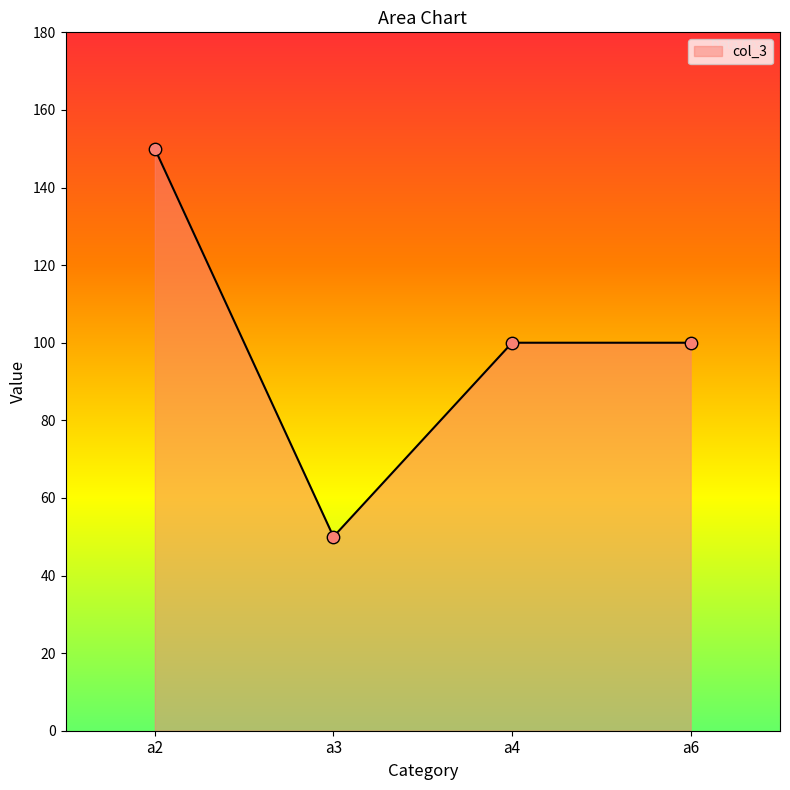

What is the change in value from a2 to a3?

-100